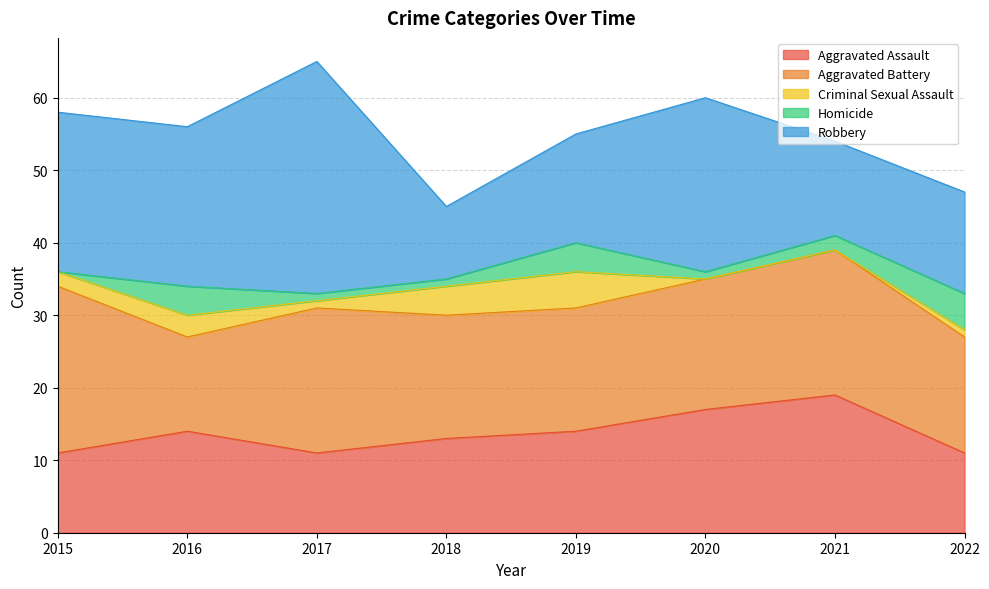

How many values in the Aggravated Assault series exceed 14?

2